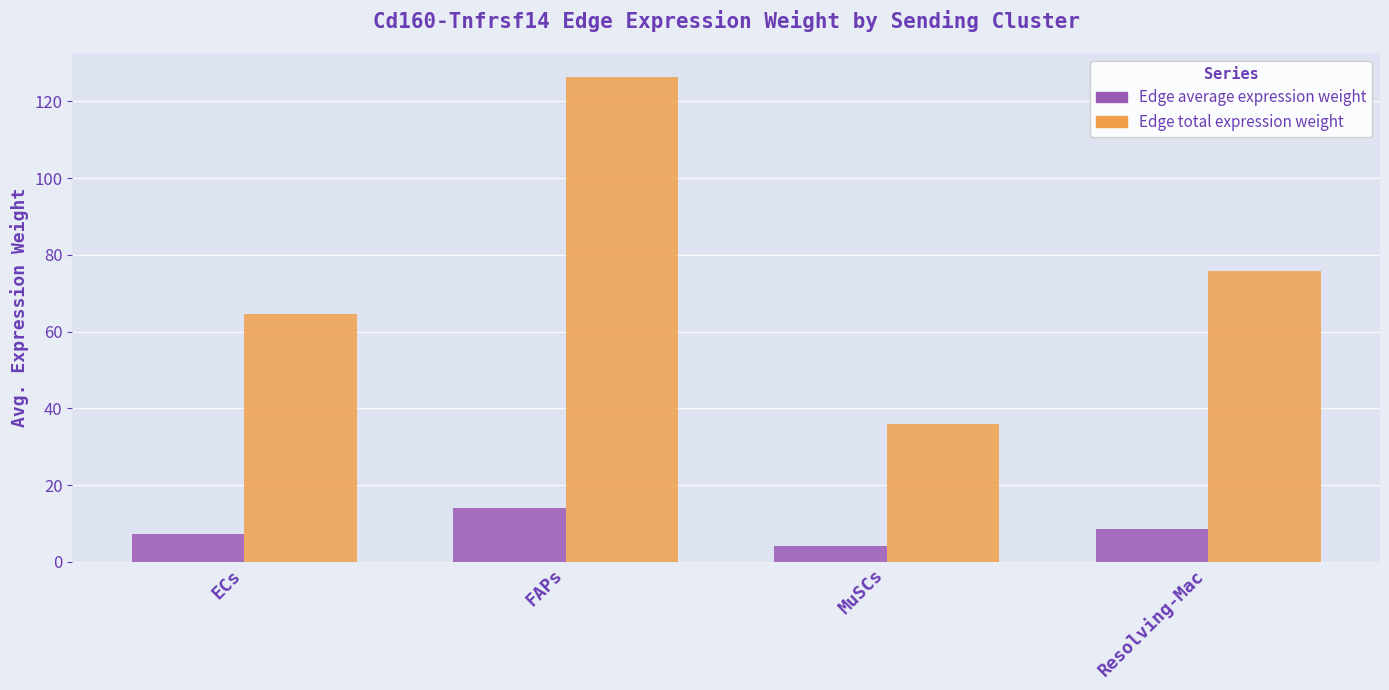

Rank the series by their average value, from highest to lowest.

Edge total expression weight, Edge average expression weight